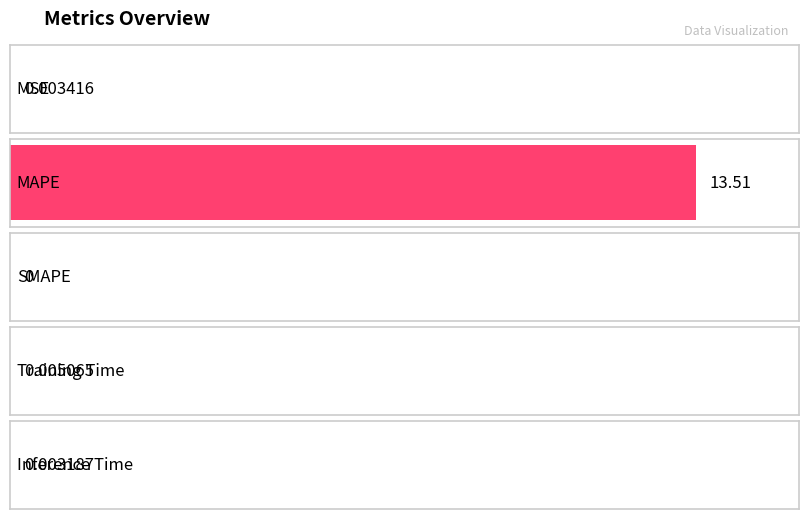

The value at MSE is 0.0. True or false?

False